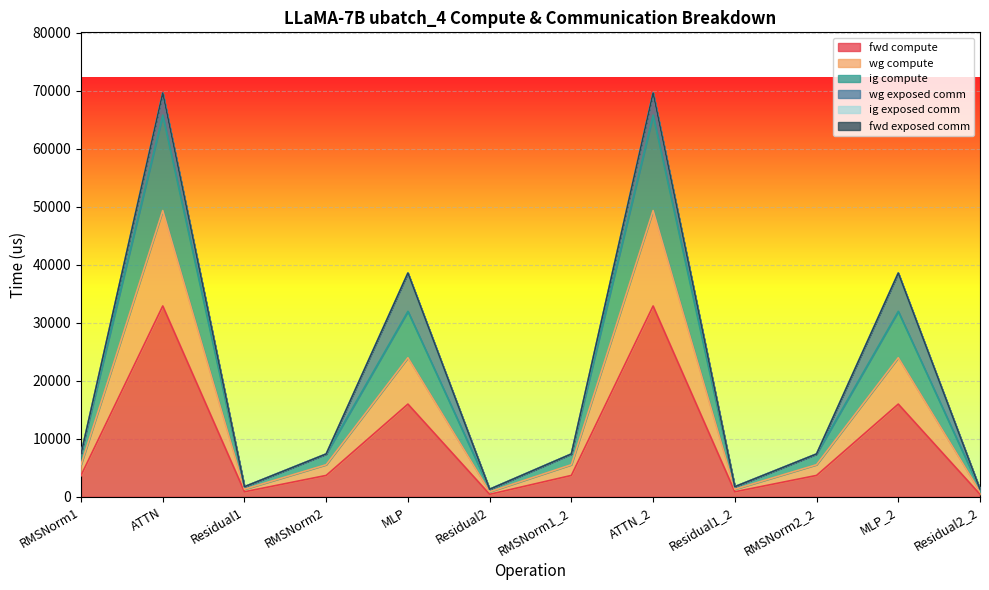

Is the value of wg compute at RMSNorm2 greater than the value of ig compute at ATTN_2?

No